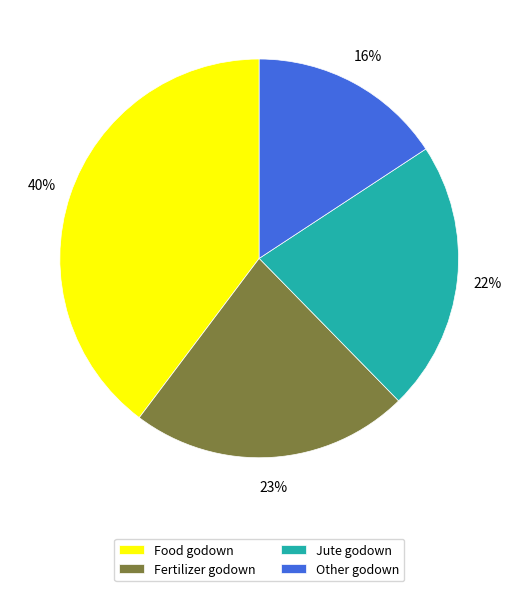

Is the sum of Jute godown and Fertilizer godown greater than half?

No